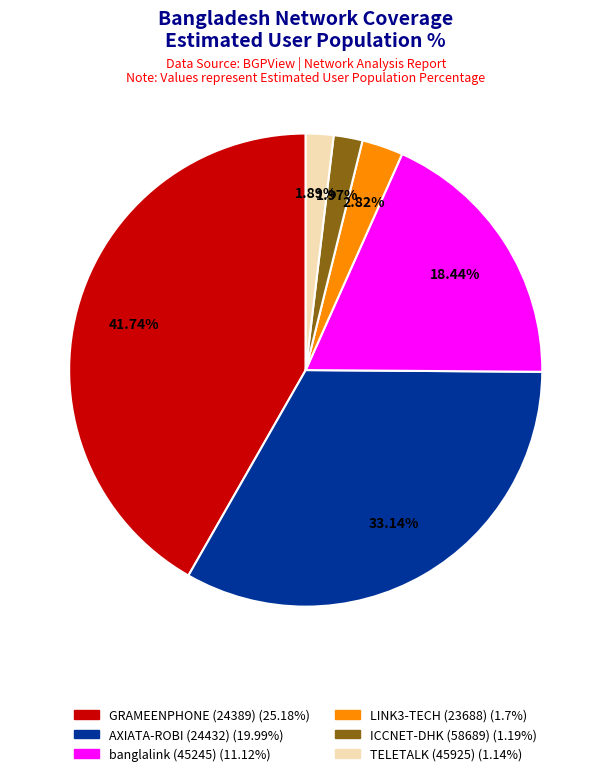

Does any single category account for the majority?

No